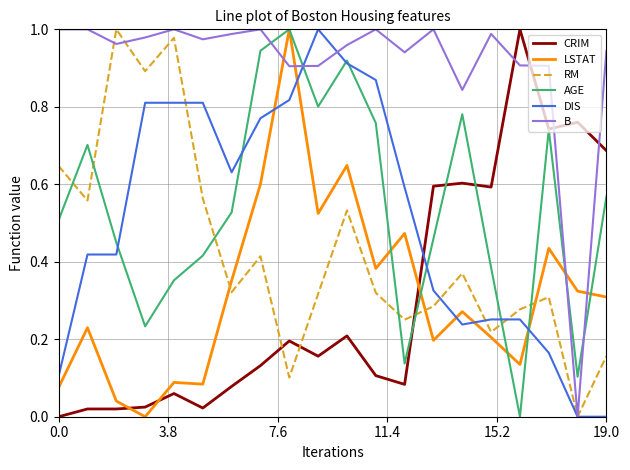

Which series has the largest total across all categories?

B